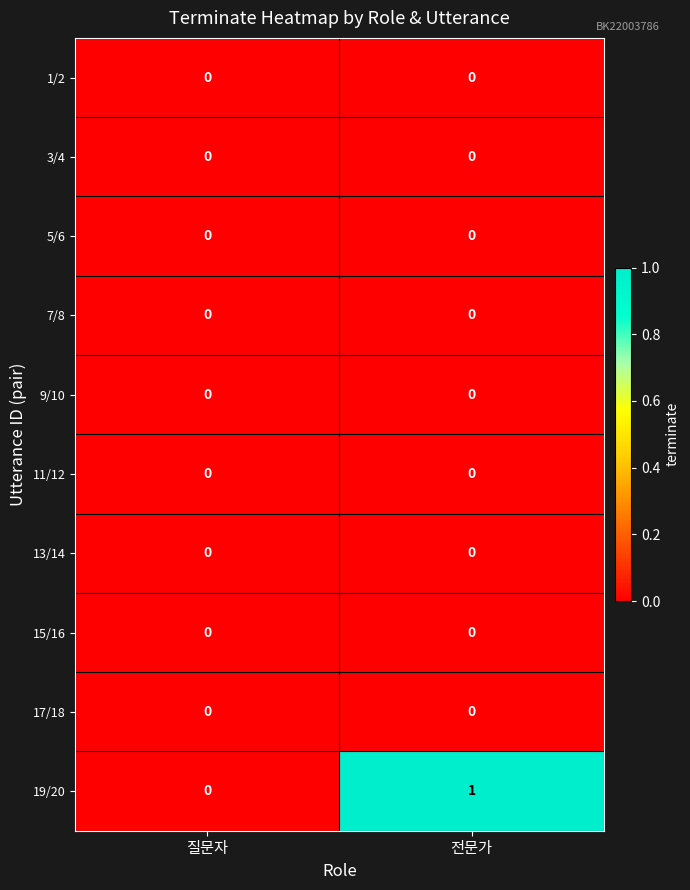

Between 질문자 and 전문가, which series saw the biggest shift?

19/20